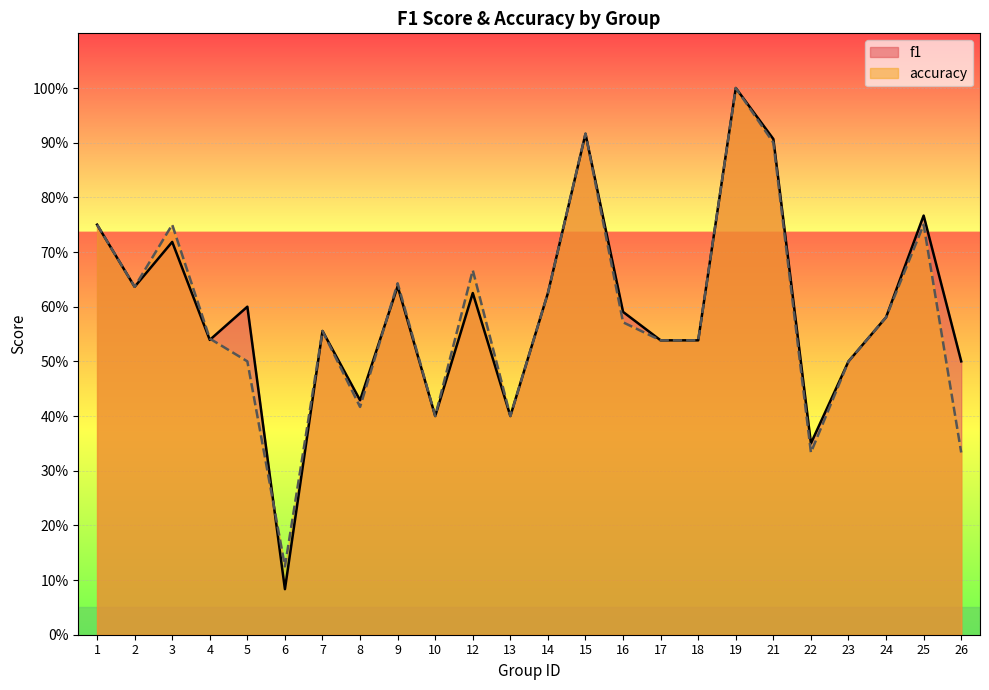

True or false: f1 has a value of 0.6 at 5.

True